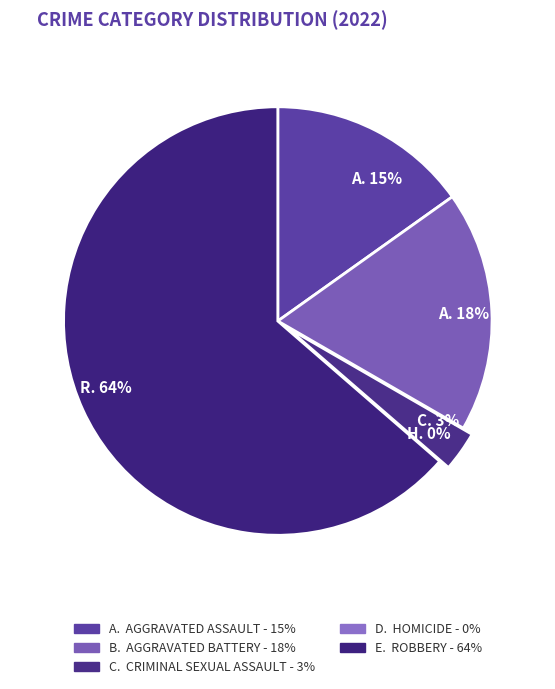

What portion of the pie excludes Robbery?

36.4%